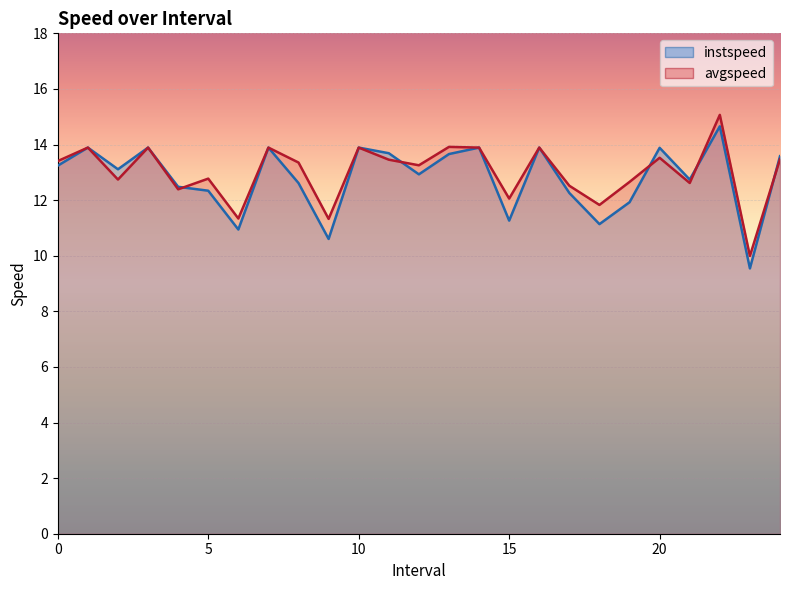

Between 8 and 22, which series saw the biggest shift?

instspeed